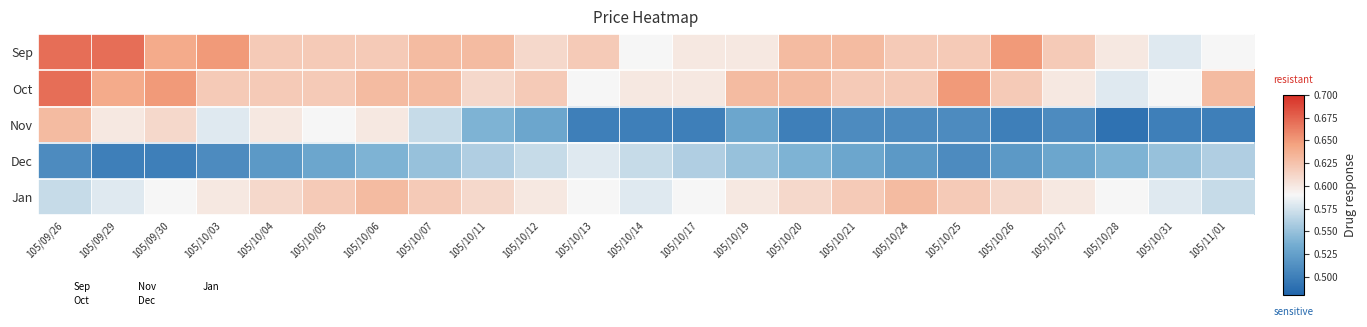

Reading left to right, transcribe all the data shown in this chart.

Sep: 105/09/26=0.7	105/09/29=0.7	105/09/30=0.6	105/10/03=0.7	105/10/04=0.6	105/10/05=0.6	105/10/06=0.6	105/10/07=0.6	105/10/11=0.6	105/10/12=0.6	105/10/13=0.6	105/10/14=0.6	105/10/17=0.6	105/10/19=0.6	105/10/20=0.6	105/10/21=0.6	105/10/24=0.6	105/10/25=0.6	105/10/26=0.7	105/10/27=0.6	105/10/28=0.6	105/10/31=0.6	105/11/01=0.6
Oct: 105/09/26=0.7	105/09/29=0.6	105/09/30=0.7	105/10/03=0.6	105/10/04=0.6	105/10/05=0.6	105/10/06=0.6	105/10/07=0.6	105/10/11=0.6	105/10/12=0.6	105/10/13=0.6	105/10/14=0.6	105/10/17=0.6	105/10/19=0.6	105/10/20=0.6	105/10/21=0.6	105/10/24=0.6	105/10/25=0.7	105/10/26=0.6	105/10/27=0.6	105/10/28=0.6	105/10/31=0.6	105/11/01=0.6
Nov: 105/09/26=0.6	105/09/29=0.6	105/09/30=0.6	105/10/03=0.6	105/10/04=0.6	105/10/05=0.6	105/10/06=0.6	105/10/07=0.6	105/10/11=0.5	105/10/12=0.5	105/10/13=0.5	105/10/14=0.5	105/10/17=0.5	105/10/19=0.5	105/10/20=0.5	105/10/21=0.5	105/10/24=0.5	105/10/25=0.5	105/10/26=0.5	105/10/27=0.5	105/10/28=0.5	105/10/31=0.5	105/11/01=0.5
Dec: 105/09/26=0.5	105/09/29=0.5	105/09/30=0.5	105/10/03=0.5	105/10/04=0.5	105/10/05=0.5	105/10/06=0.5	105/10/07=0.6	105/10/11=0.6	105/10/12=0.6	105/10/13=0.6	105/10/14=0.6	105/10/17=0.6	105/10/19=0.6	105/10/20=0.5	105/10/21=0.5	105/10/24=0.5	105/10/25=0.5	105/10/26=0.5	105/10/27=0.5	105/10/28=0.5	105/10/31=0.6	105/11/01=0.6
Jan: 105/09/26=0.6	105/09/29=0.6	105/09/30=0.6	105/10/03=0.6	105/10/04=0.6	105/10/05=0.6	105/10/06=0.6	105/10/07=0.6	105/10/11=0.6	105/10/12=0.6	105/10/13=0.6	105/10/14=0.6	105/10/17=0.6	105/10/19=0.6	105/10/20=0.6	105/10/21=0.6	105/10/24=0.6	105/10/25=0.6	105/10/26=0.6	105/10/27=0.6	105/10/28=0.6	105/10/31=0.6	105/11/01=0.6